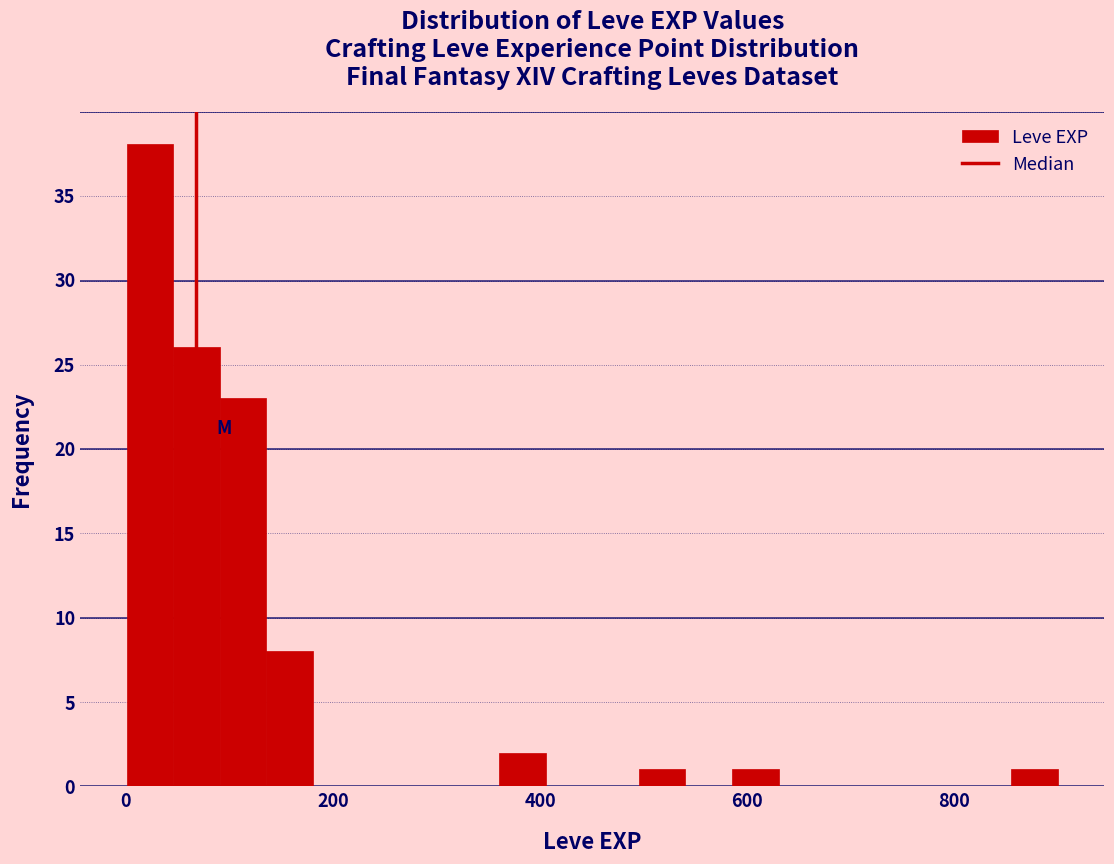

Read against the x-axis, roughly where is the centre of the tallest bar?

20